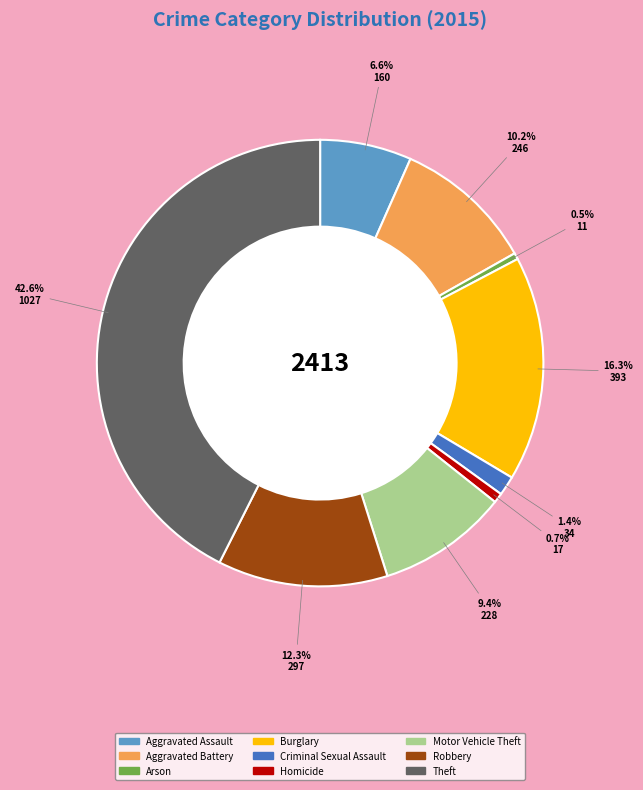

To the nearest percent, what is the average slice percentage?

11%